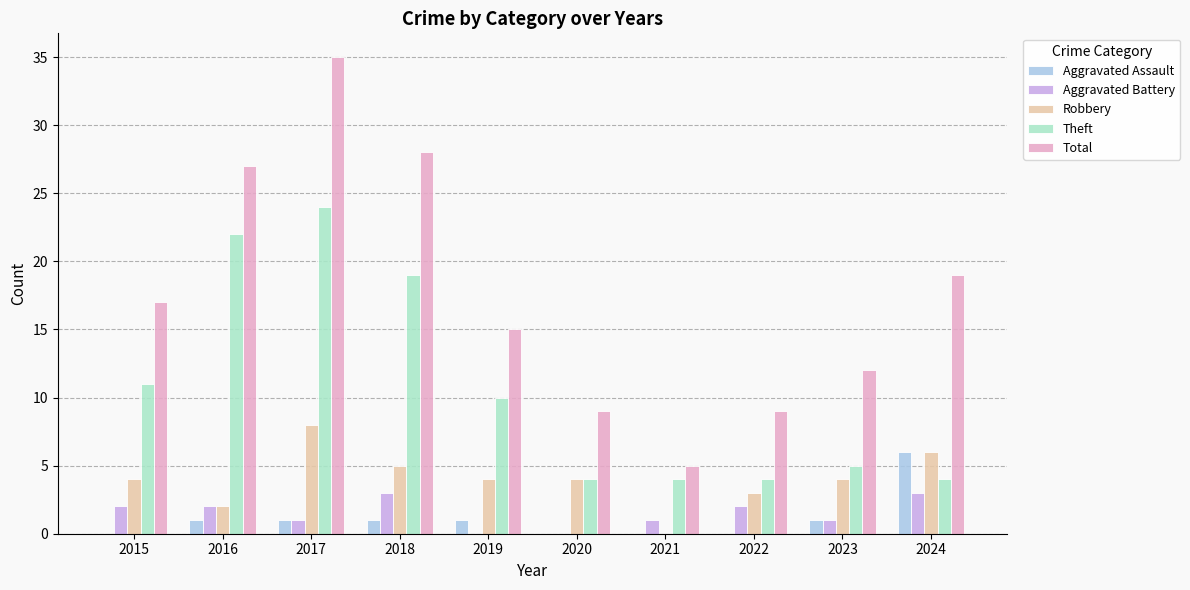

Is it true that Total equals 15 at 2019?

True